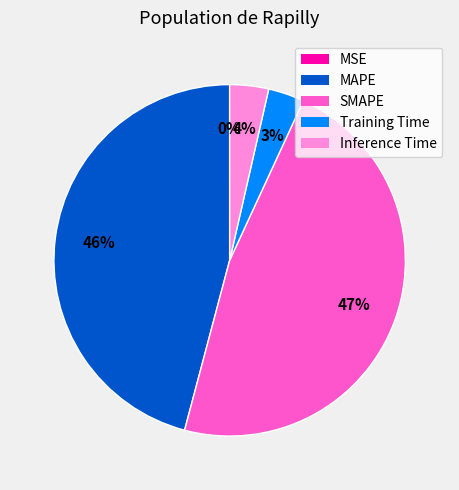

True or false: MAPE accounts for 46% of the total.

True